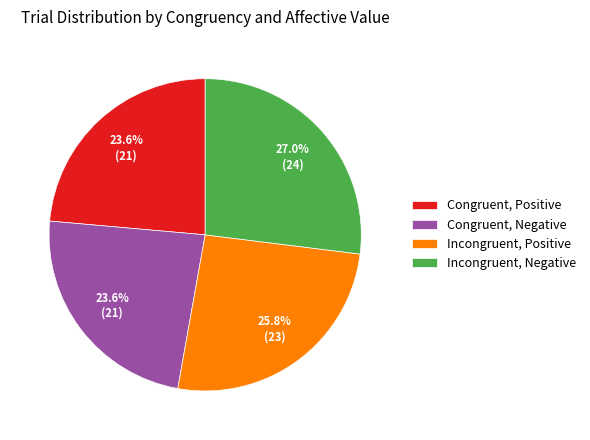

What is the ratio of the value at Incongruent, Negative to the value at Congruent, Negative?

1.1